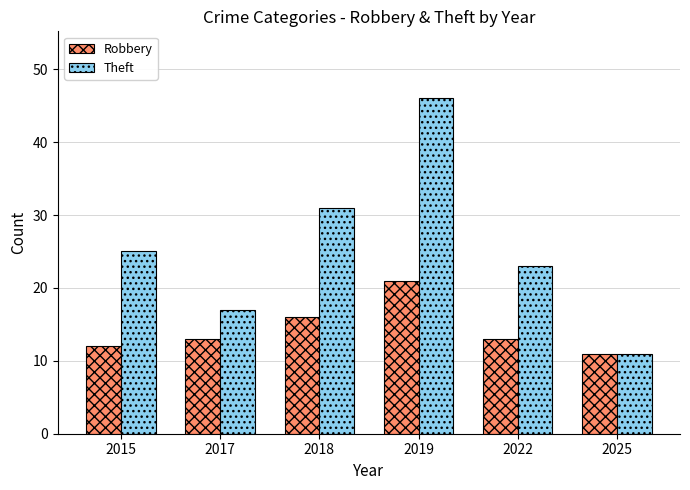

How many groups of bars are there?

6